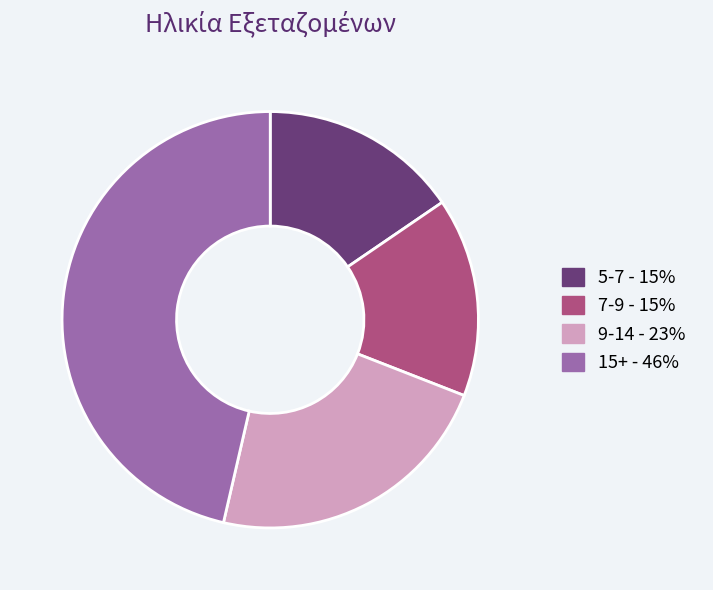

Between 9-14 and 5-7, which is larger?

9-14